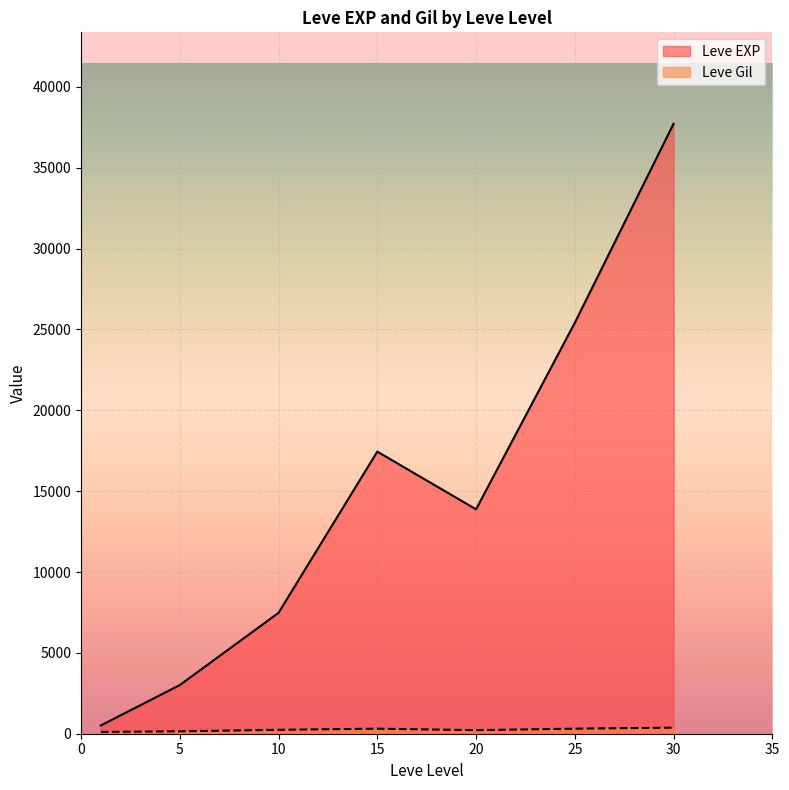

What is the maximum value for Leve EXP?

37715.0